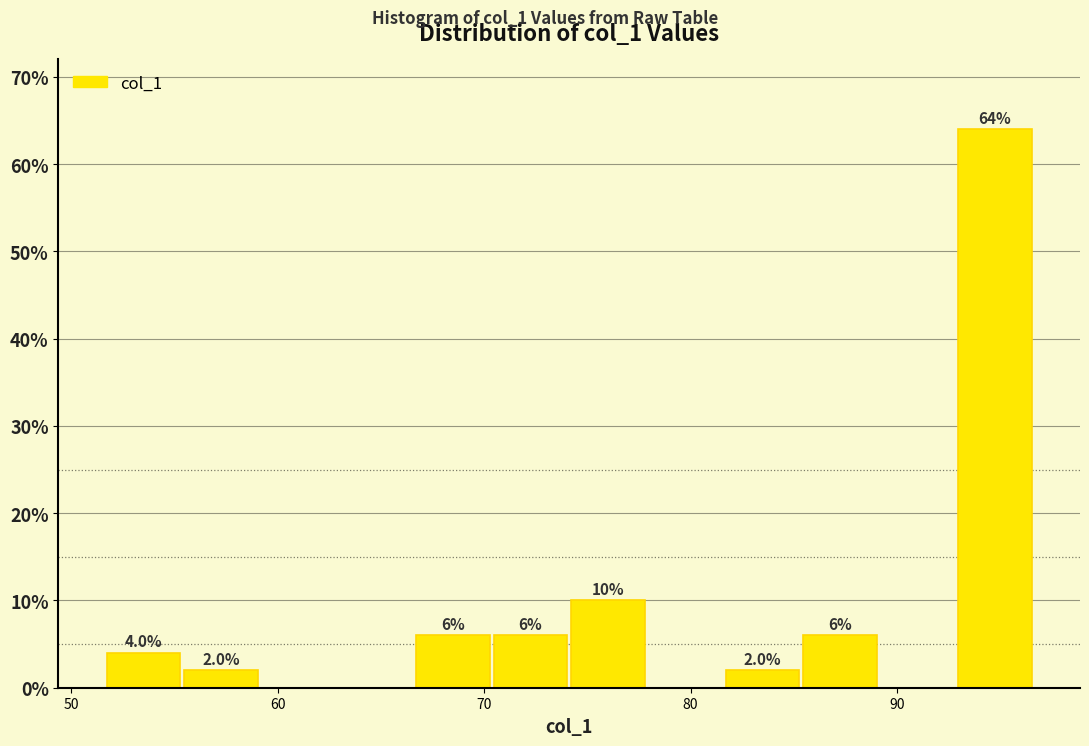

Around what value on the x-axis is the tallest bar? Give the approximate position of its centre, as read against the axis.

95